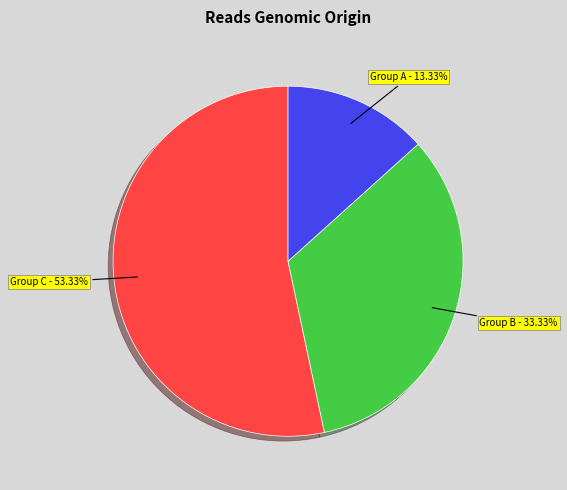

How many segments does this pie chart have?

3